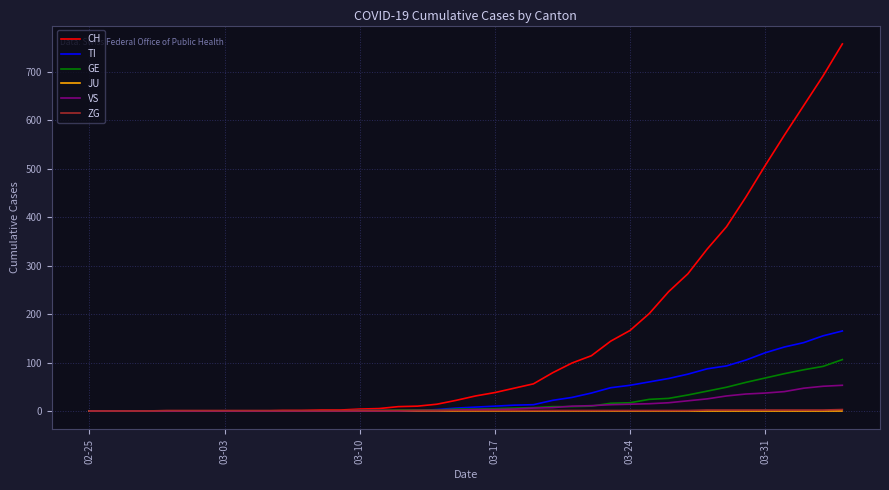

Which series has the largest range (max minus min)?

CH